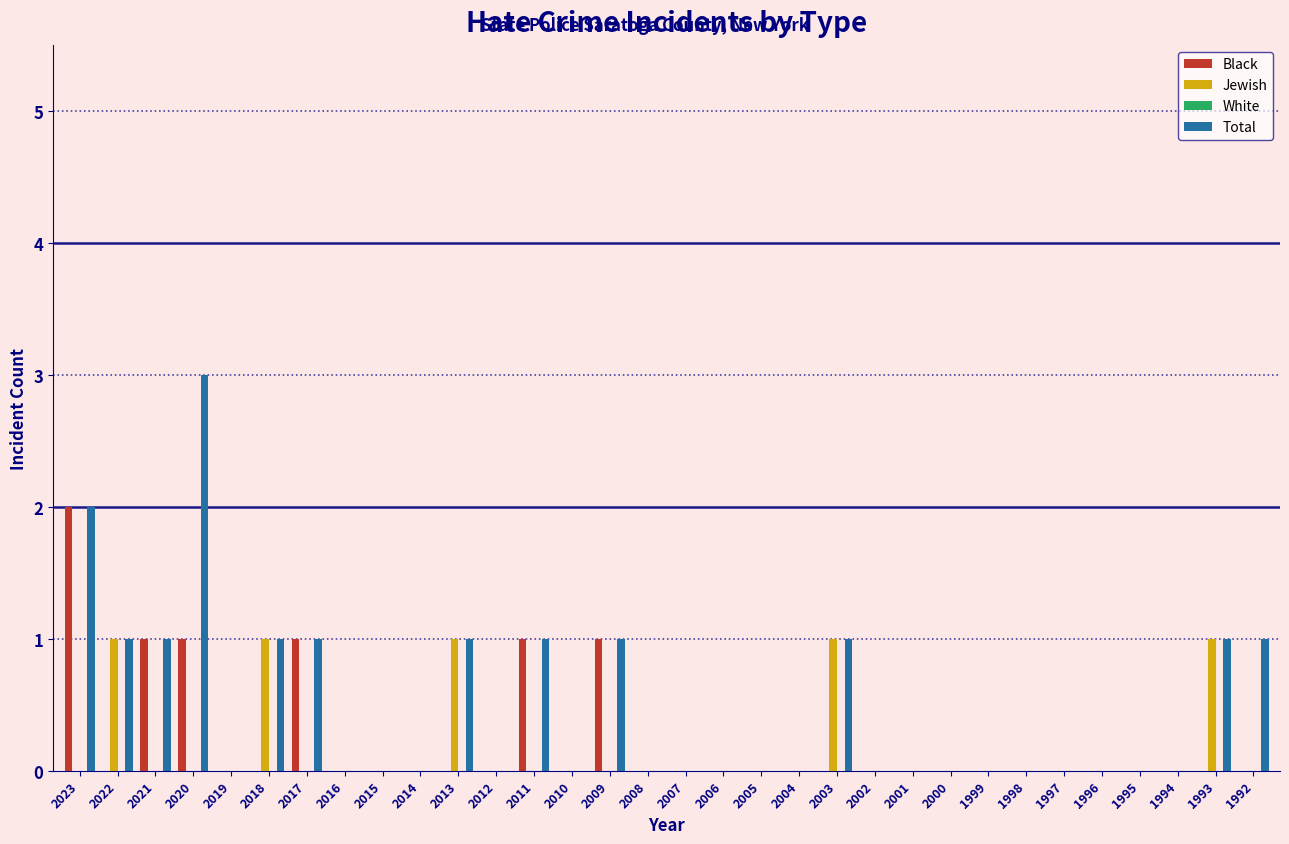

What is the sum of all Jewish values?

5